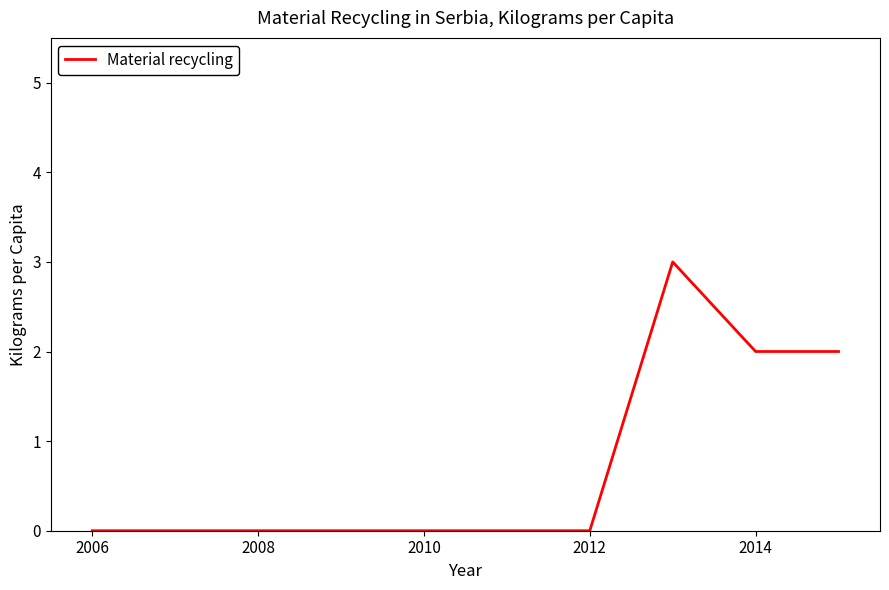

How many values are between 0 and 2?

9